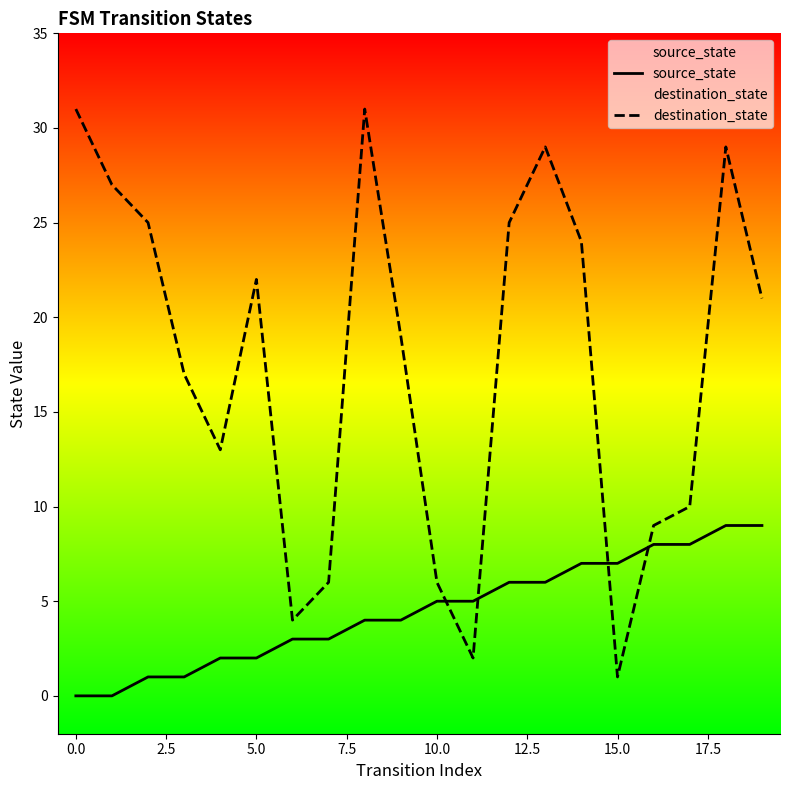

What is the maximum value shown in the chart?

31